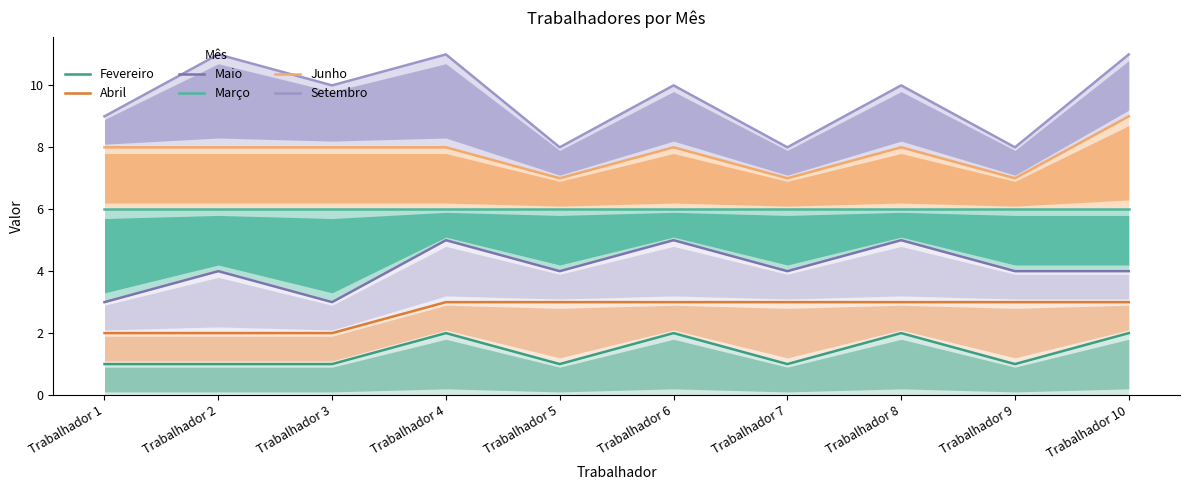

Which category has the lowest value across all series?

Trabalhador 1